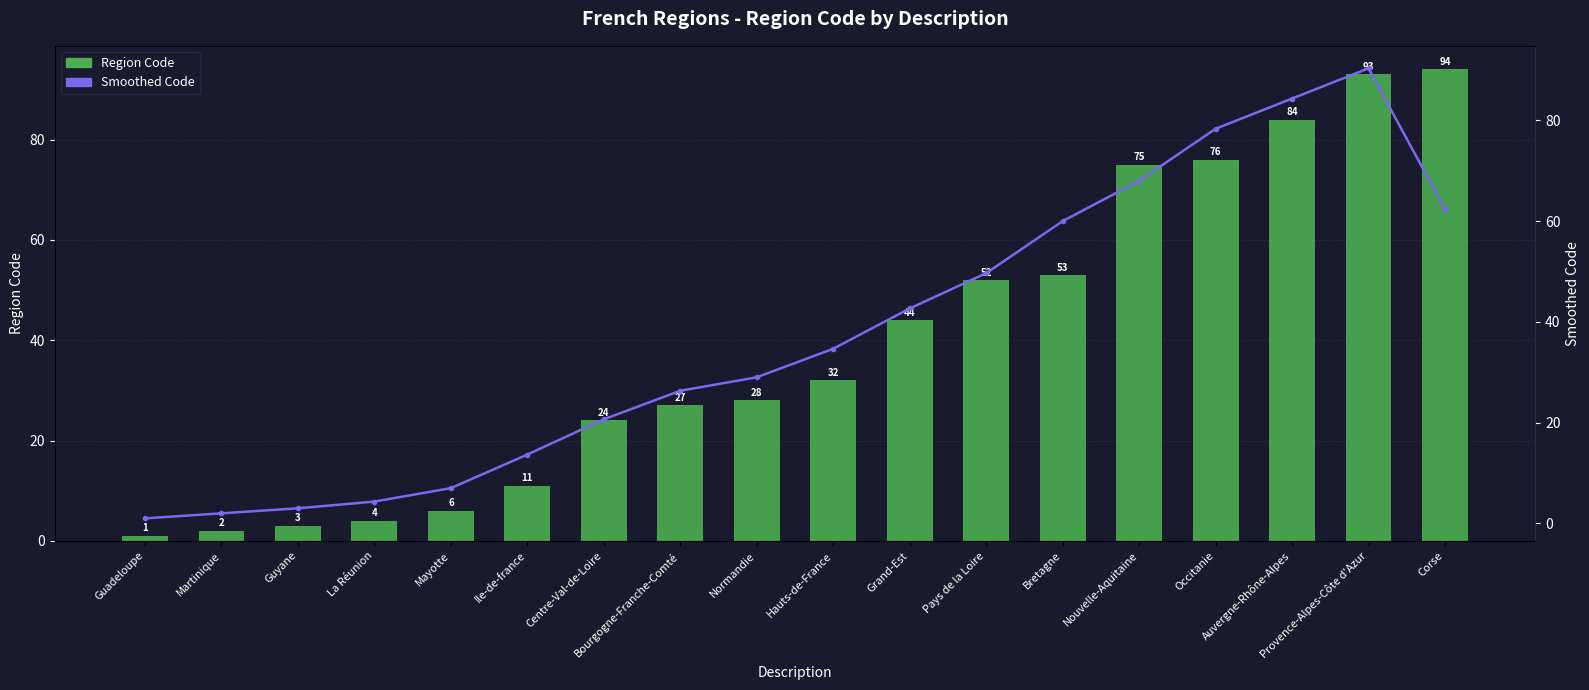

What is the total value across all series at Hauts-de-France?

66.7